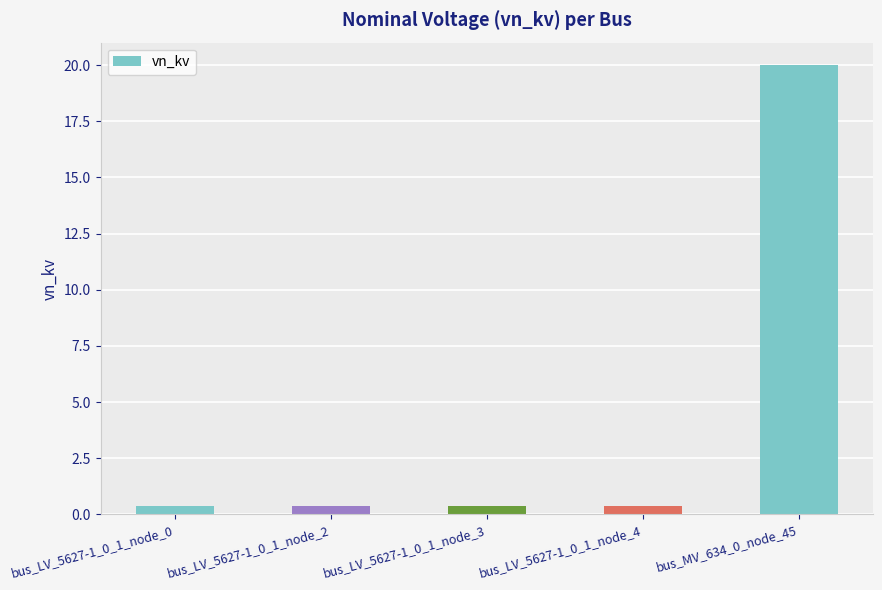

Reading left to right, transcribe all the data shown in this chart.

bus_LV_5627-1_0_1_node_0=0.4	bus_LV_5627-1_0_1_node_2=0.4	bus_LV_5627-1_0_1_node_3=0.4	bus_LV_5627-1_0_1_node_4=0.4	bus_MV_634_0_node_45=20.0